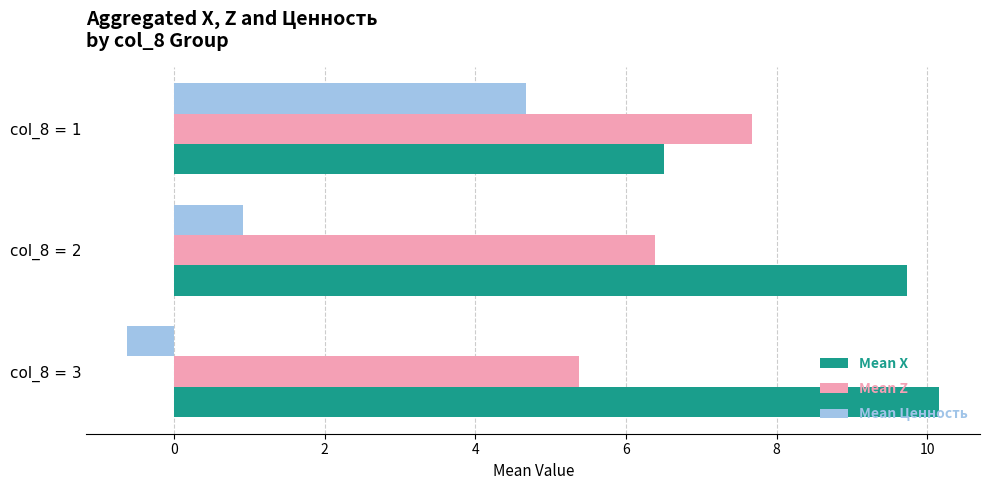

Which series changed the most between col_8 = 2 and col_8 = 3?

Mean Ценность